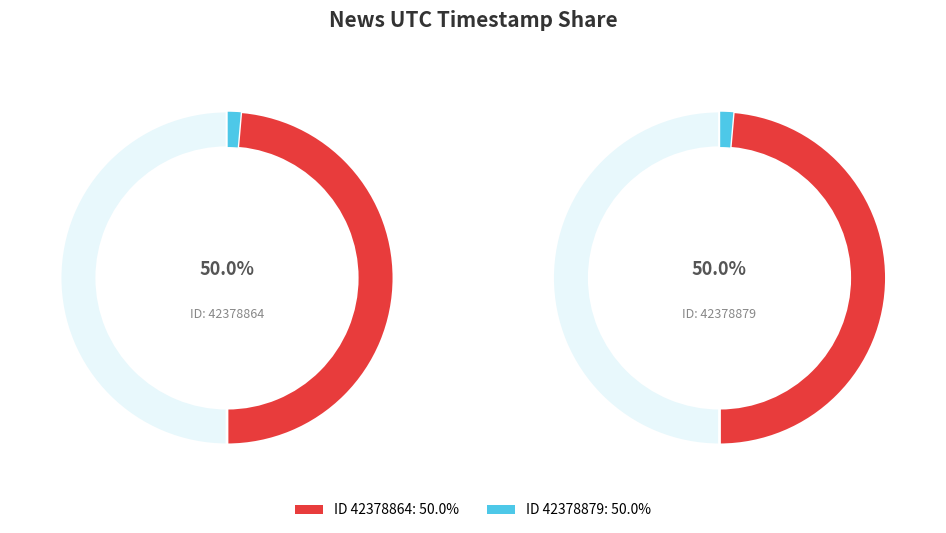

What is the smallest slice in the pie chart?

42378879